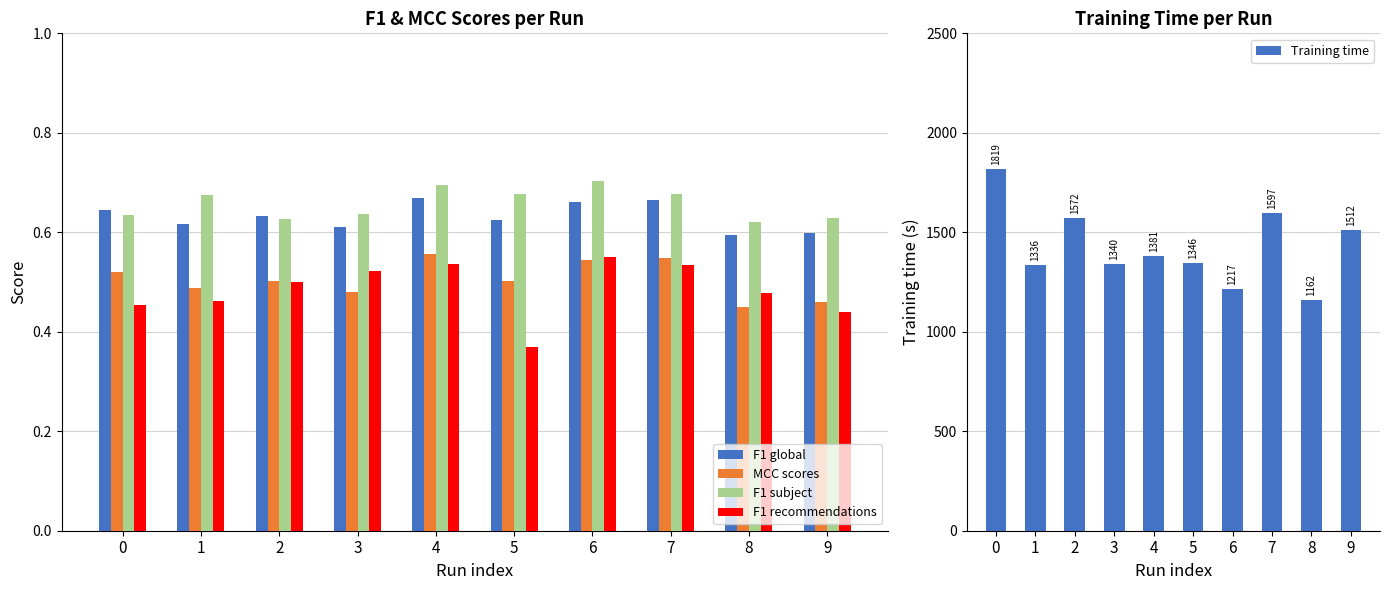

Does the chart contain any negative values?

No